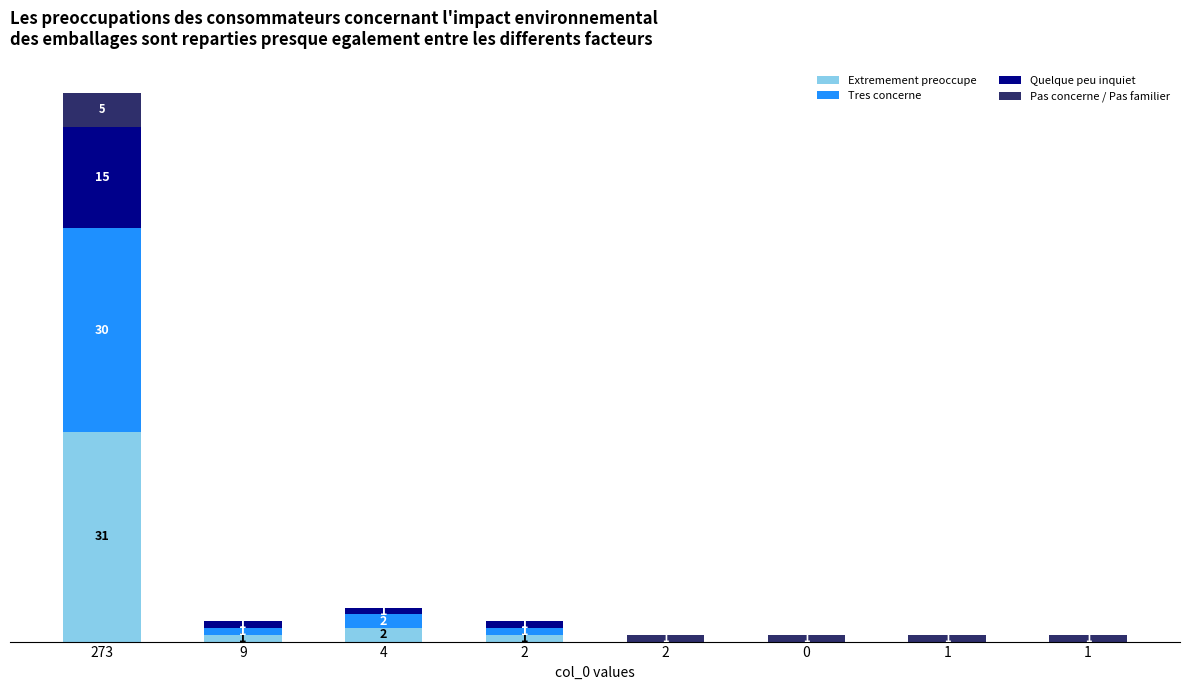

What is the sum of the Extremement preoccupe values at 9 and 1?

1